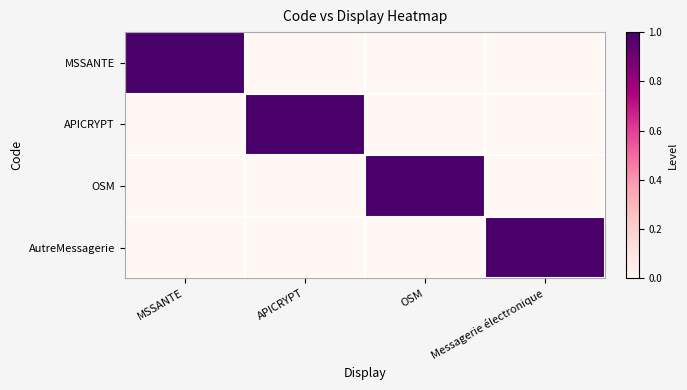

Which category has the lowest value across all series?

APICRYPT